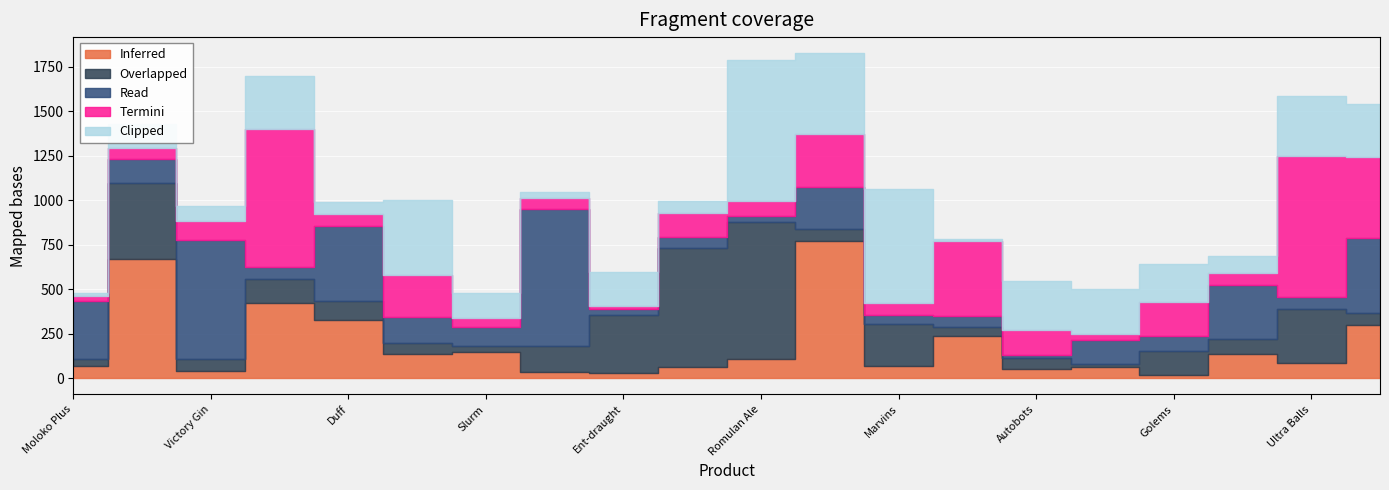

What is the average value of the Overlapped series?

190.1